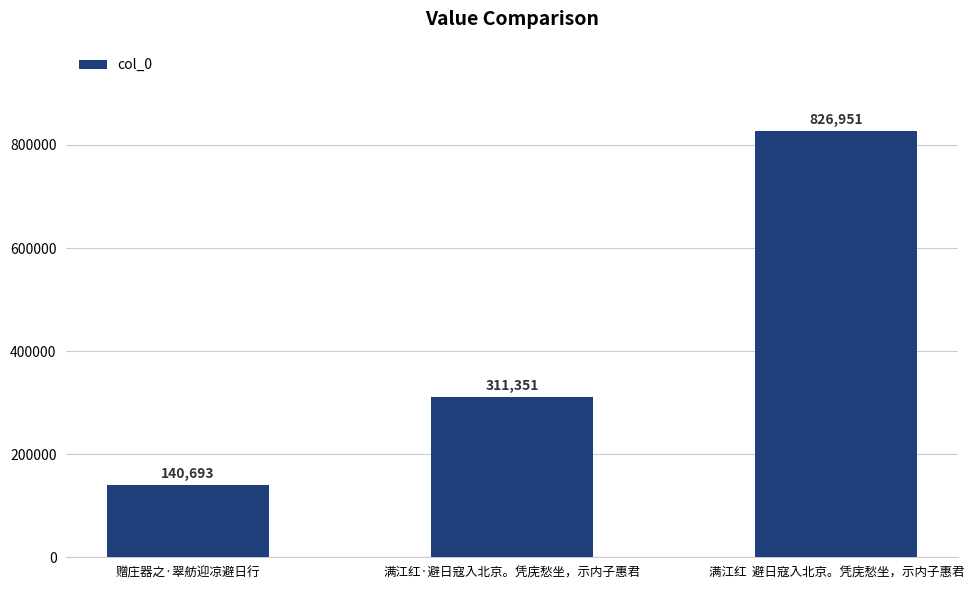

What is the value of the 3rd bar from the left?

826951